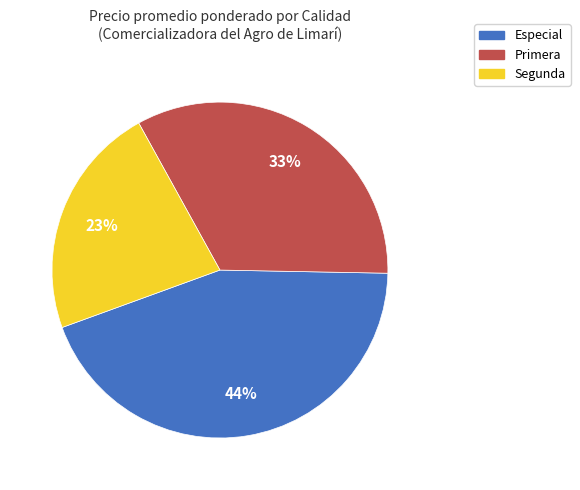

Does any single category account for the majority?

No